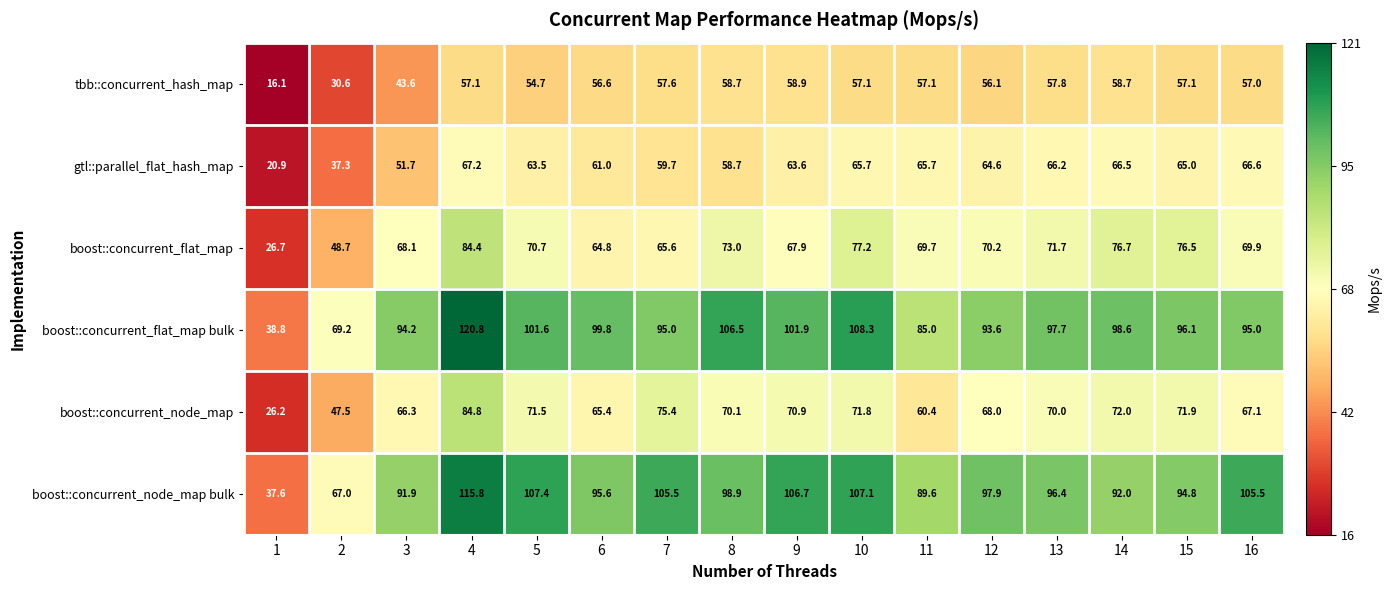

Rank the series by their maximum value, from lowest to highest.

tbb::concurrent_hash_map, gtl::parallel_flat_hash_map, boost::concurrent_flat_map, boost::concurrent_node_map, boost::concurrent_node_map bulk, boost::concurrent_flat_map bulk